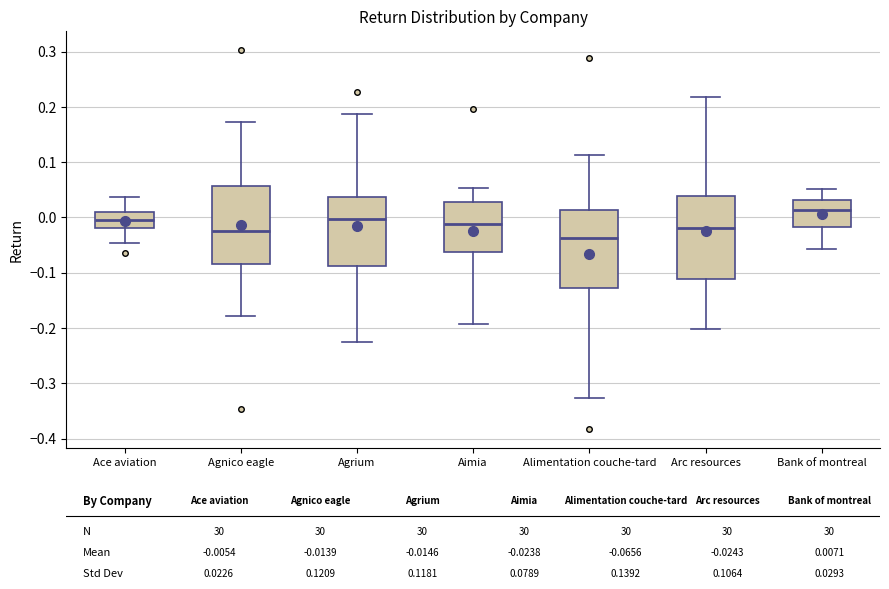

Where does the upper whisker of the box for Agnico eagle end on the y-axis? The values are not printed on the chart, so give them approximately, as read against the axis.

0.17